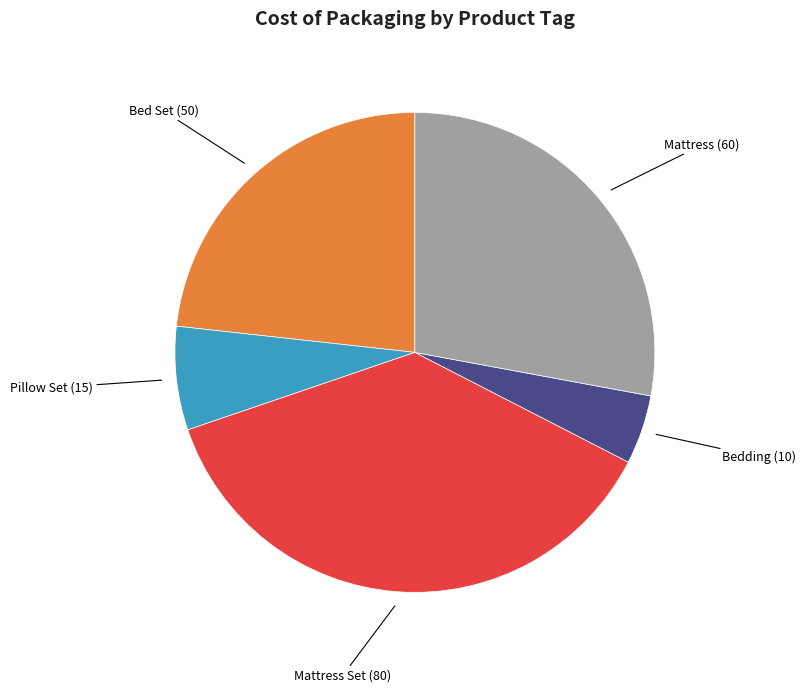

Is there a majority slice in this chart?

No